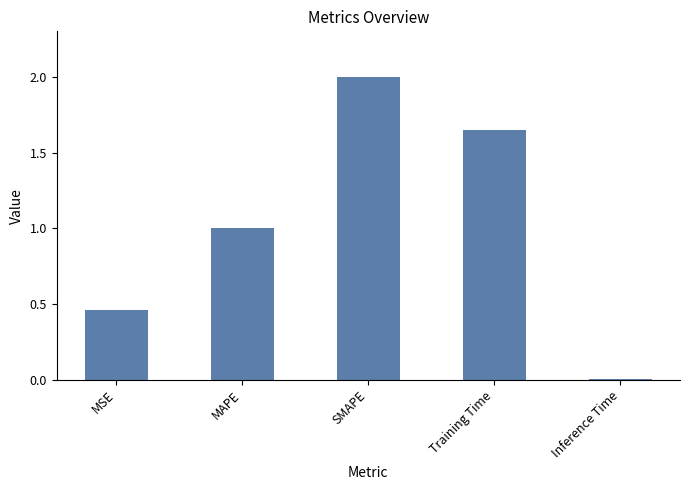

What position from the left is MAPE?

2